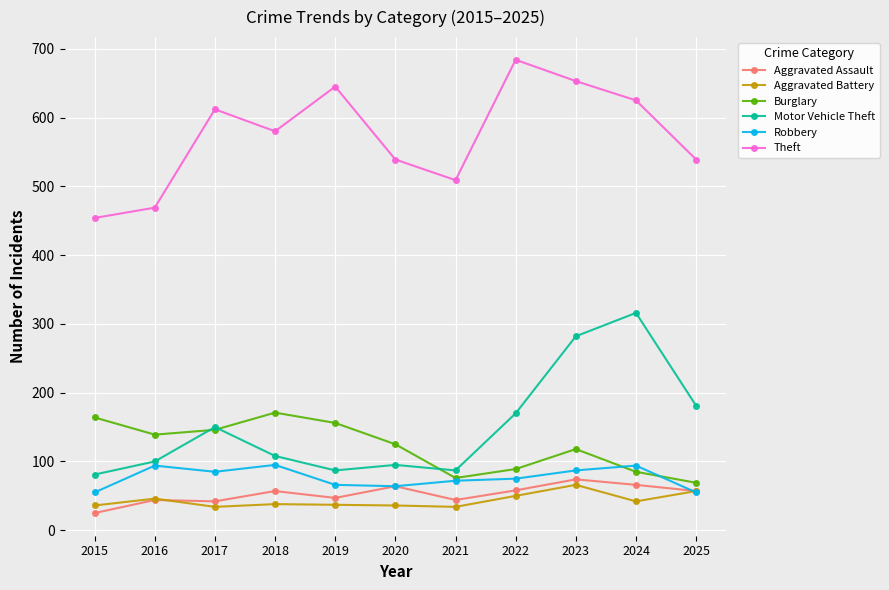

Between 2020 and 2024, which series saw the biggest shift?

Motor Vehicle Theft